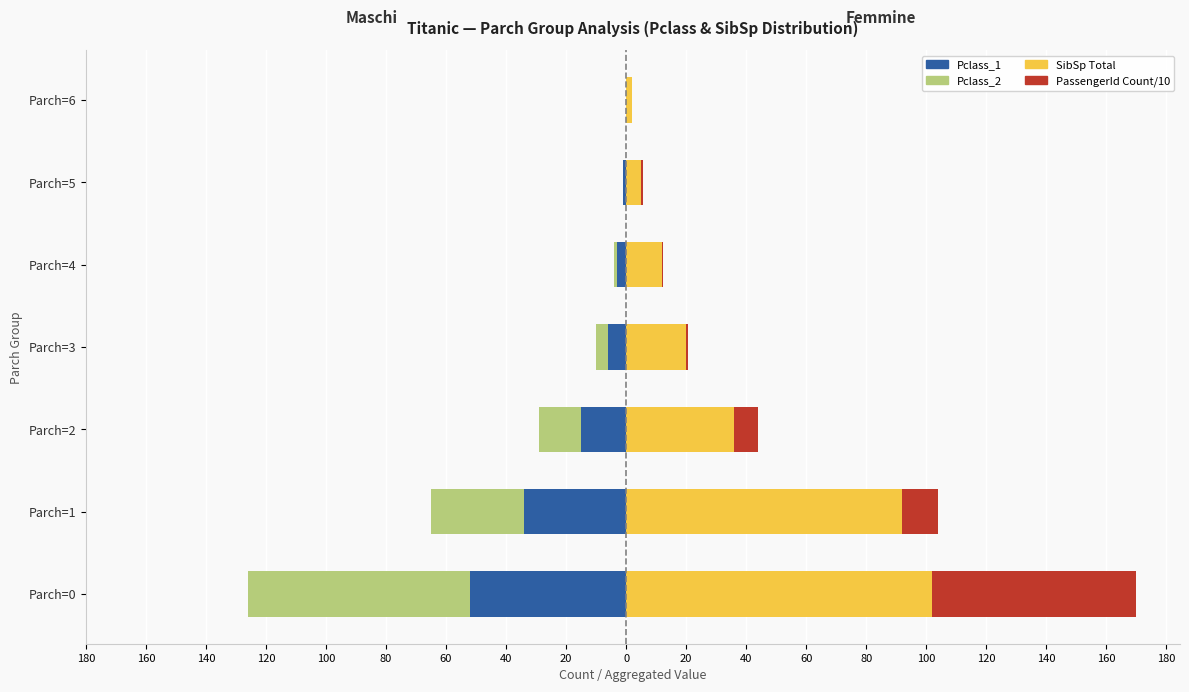

How many values in the Pclass_2 (Left) series are below -10?

3